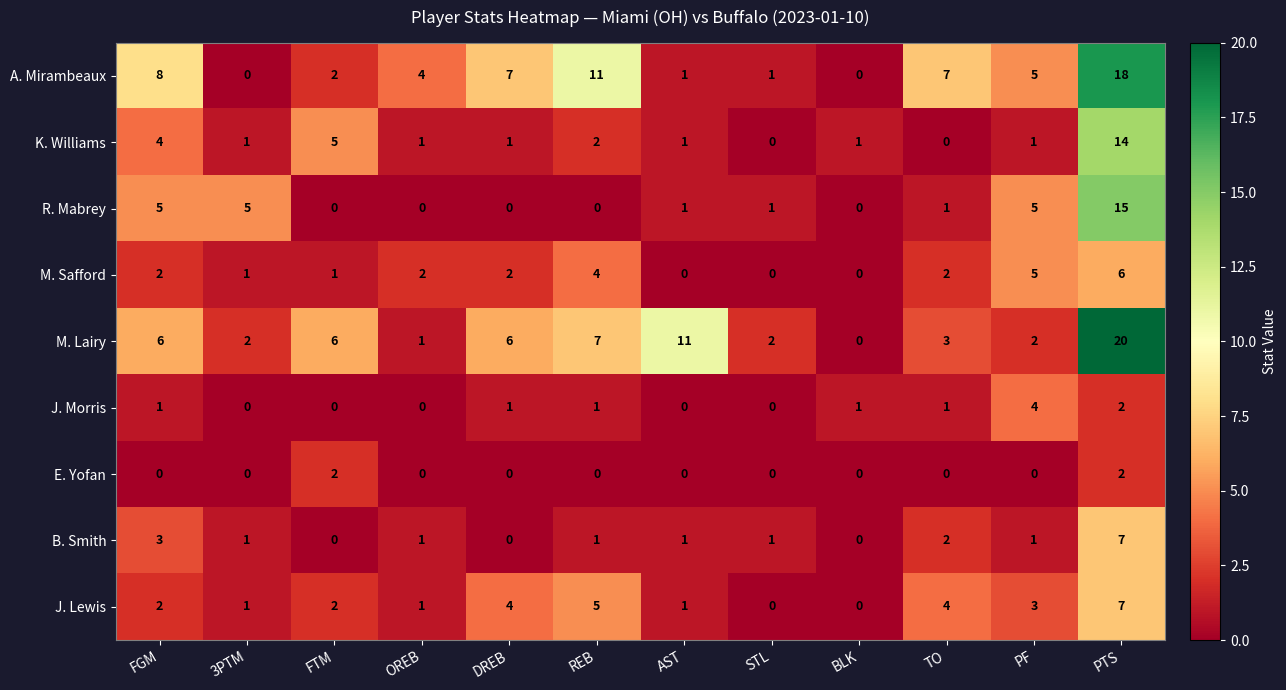

What is the sum of all J. Morris values?

11